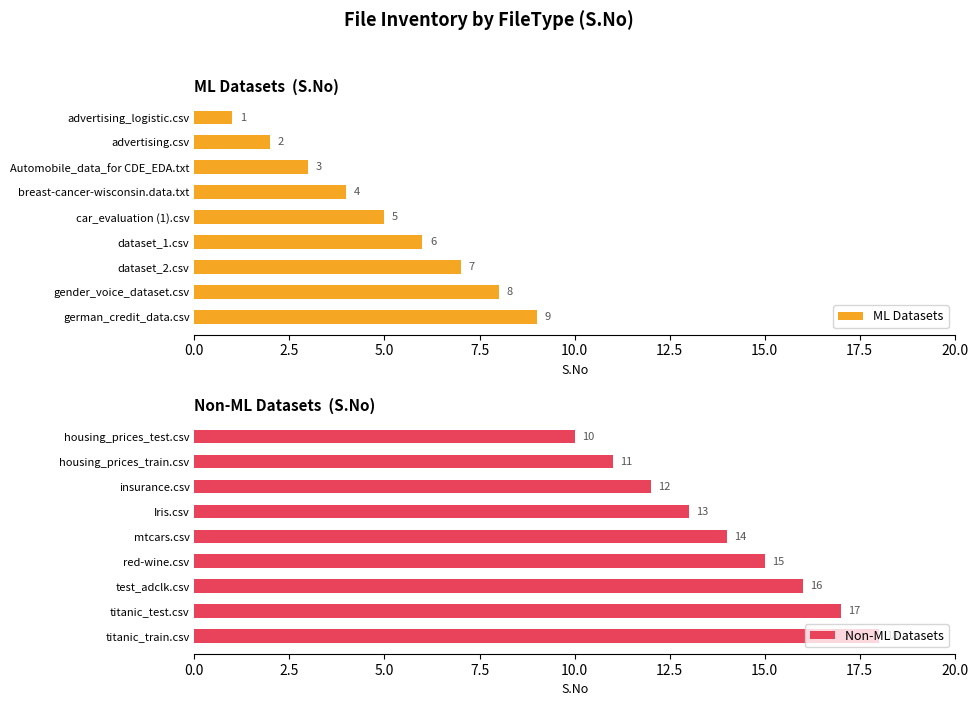

What are all the series names shown in the legend?

ML Datasets, Non-ML Datasets